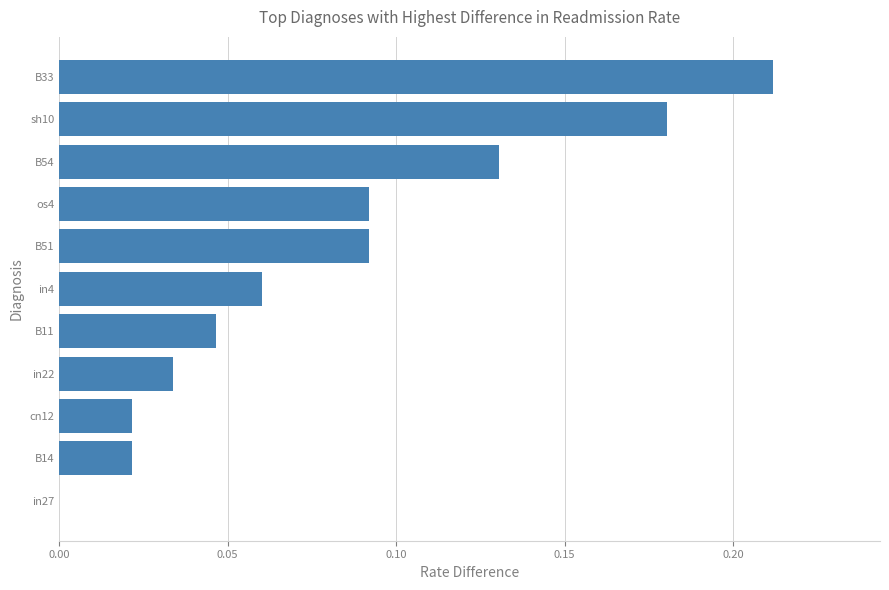

The value at in22 is 0.0. True or false?

True